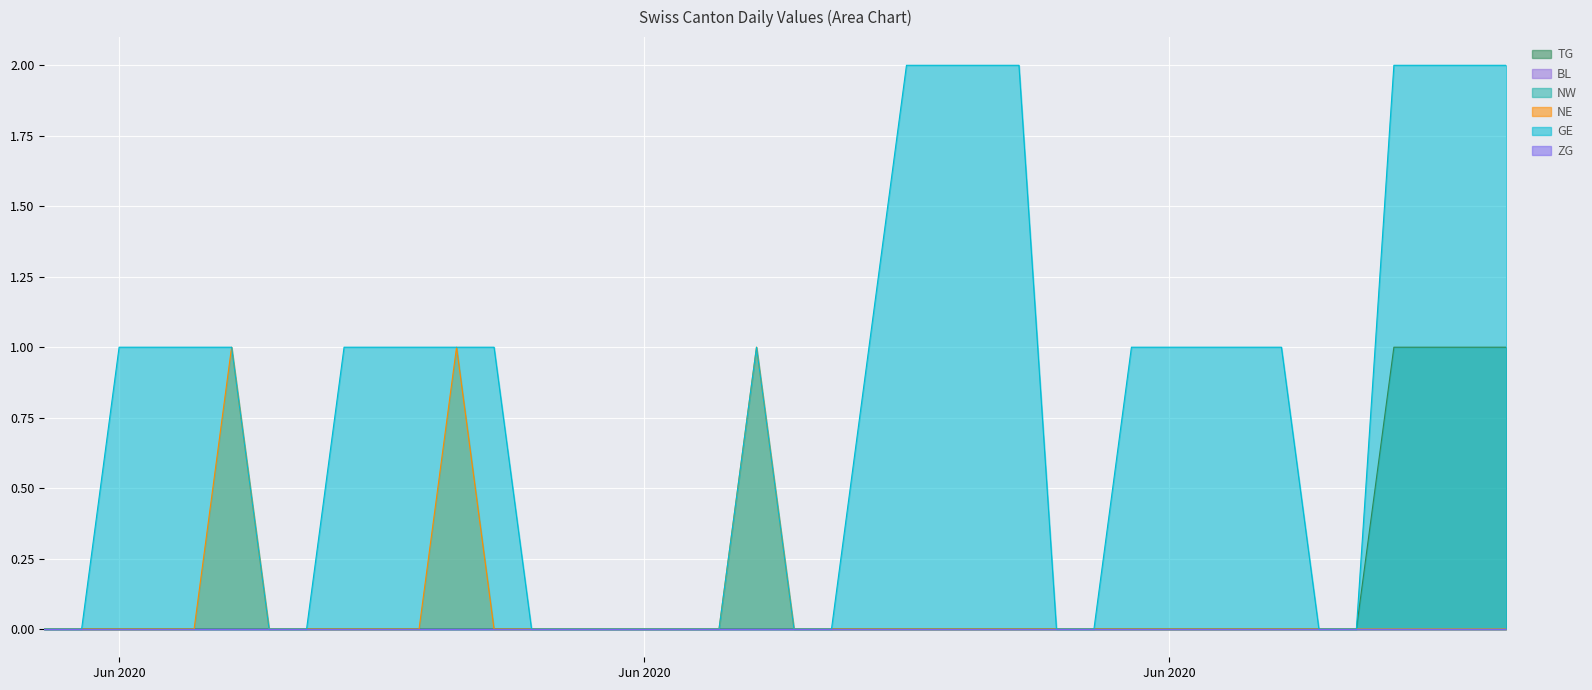

At which category is the sum across all series the highest?

2020-07-06